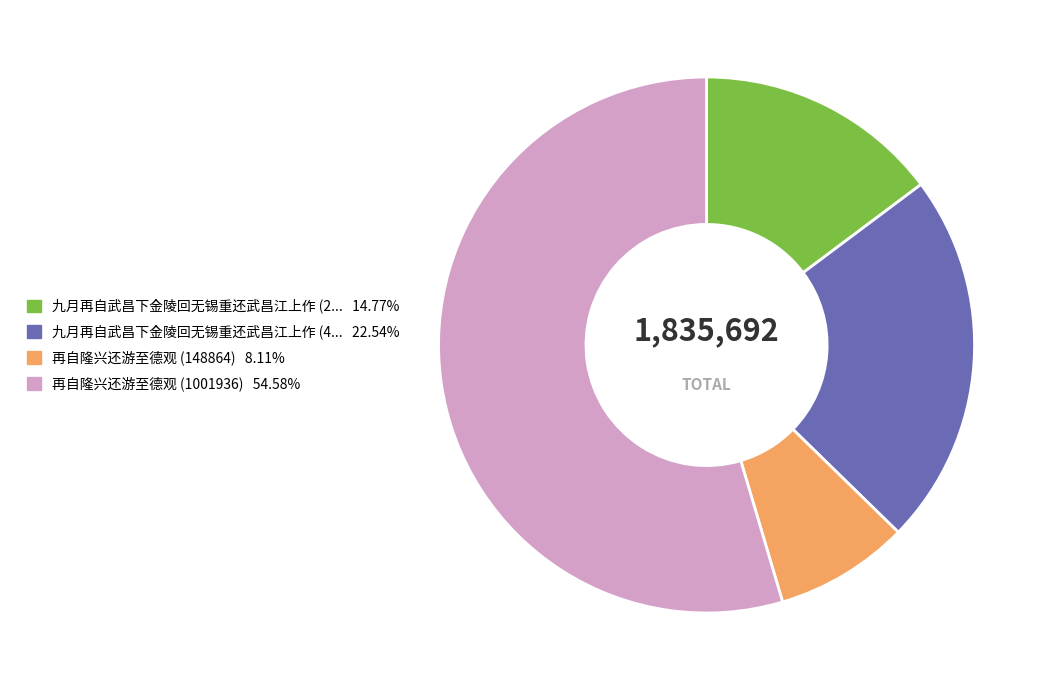

Count the number of slices in the pie.

4